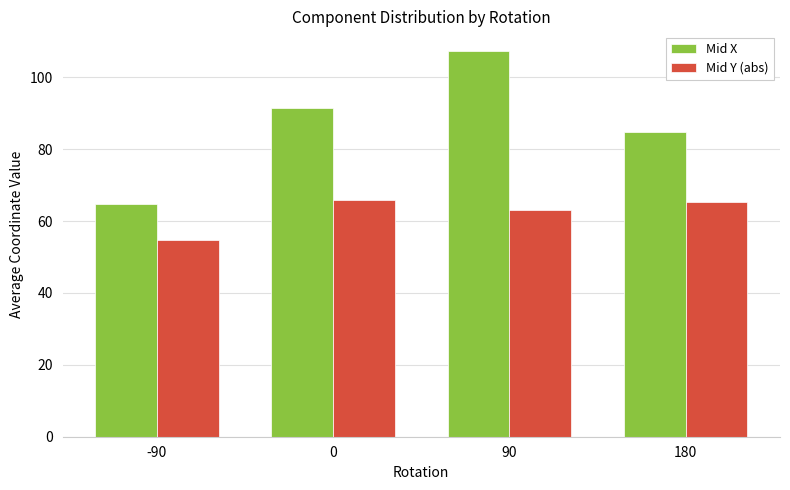

Does the chart contain any negative values?

No